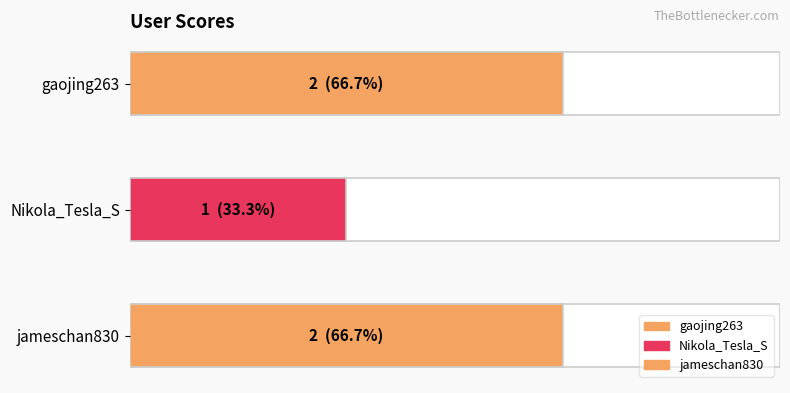

What is the value of the 3rd bar from the left?

2